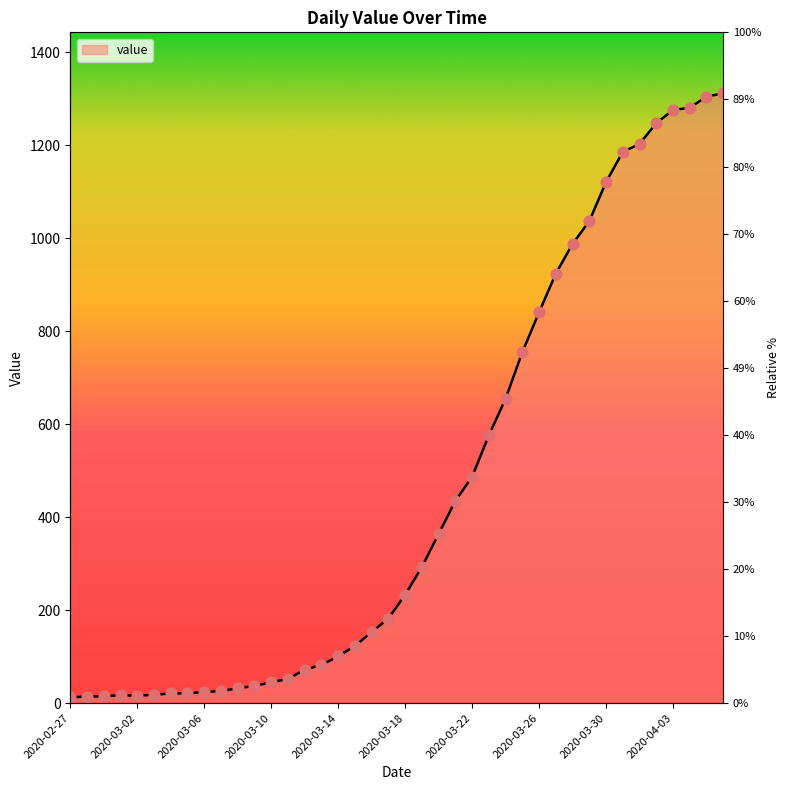

Which has a higher value, 2020-03-21 or 2020-02-28?

2020-03-21